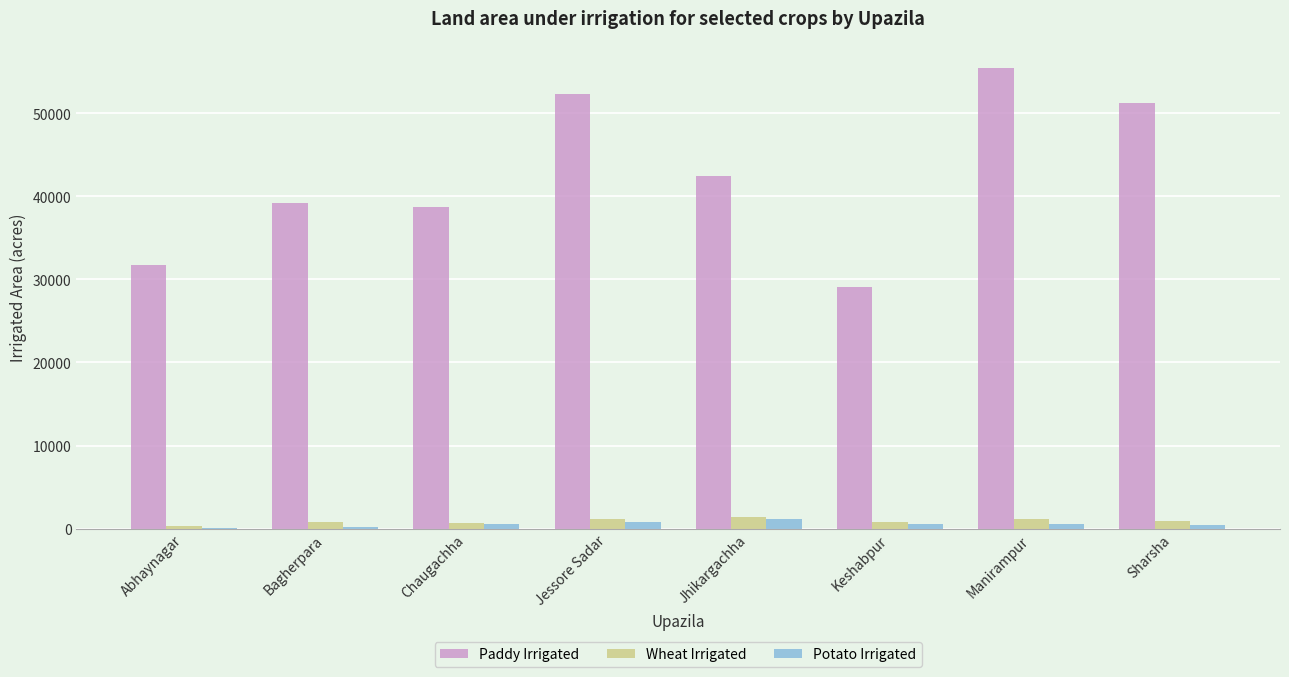

Between Keshabpur and Sharsha, which series saw the biggest shift?

Paddy Irrigated